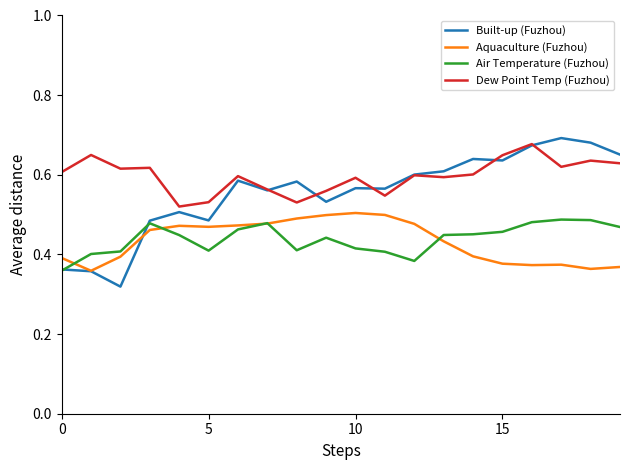

True or false: Air Temperature (Fuzhou) and Dew Point Temp (Fuzhou) intersect in this chart.

False